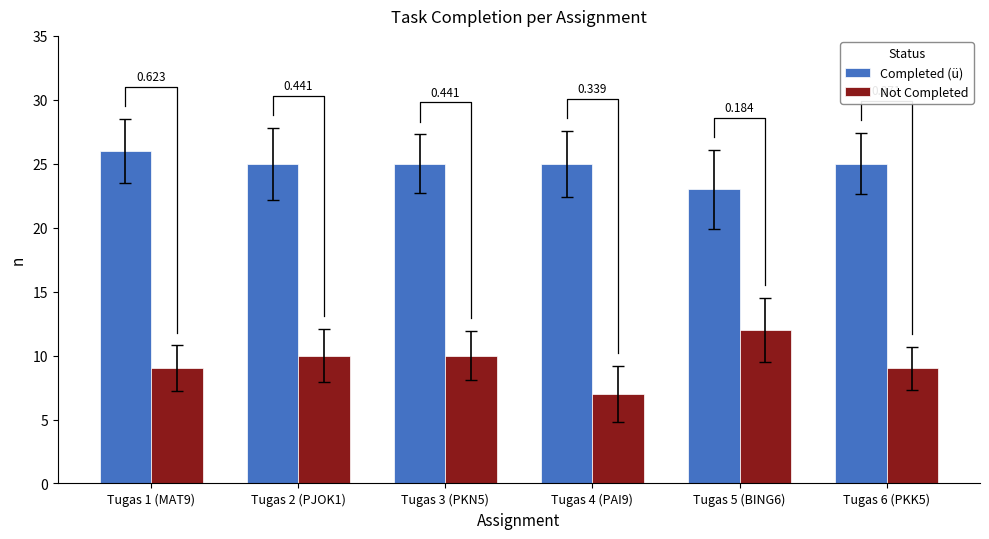

What is the label of the 5th bar from the right?

Tugas 2 (PJOK1)